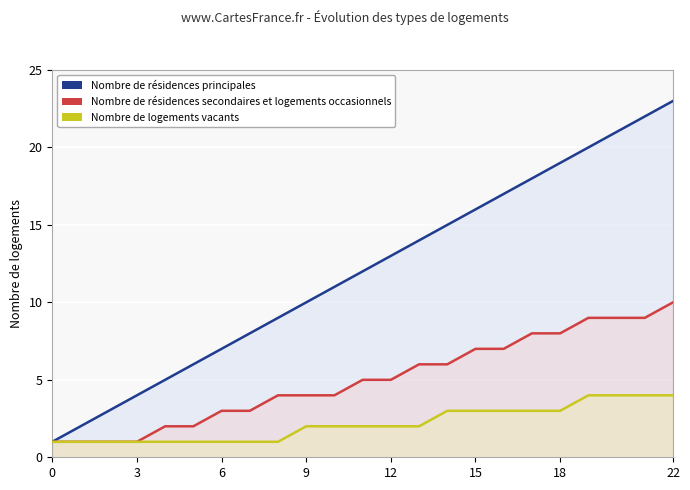

What are all the series names shown in the legend?

Nombre de résidences principales, Nombre de résidences secondaires et logements occasionnels, Nombre de logements vacants